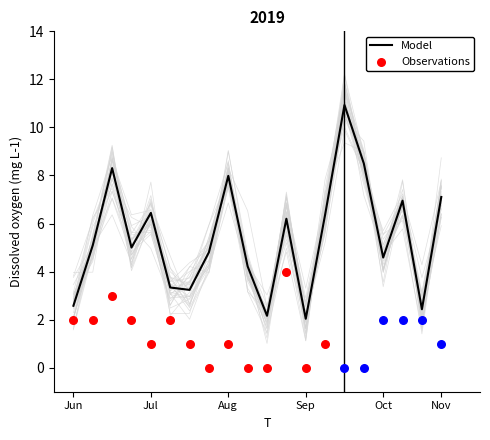

What is the change in value from 8 to 19?

-2.4